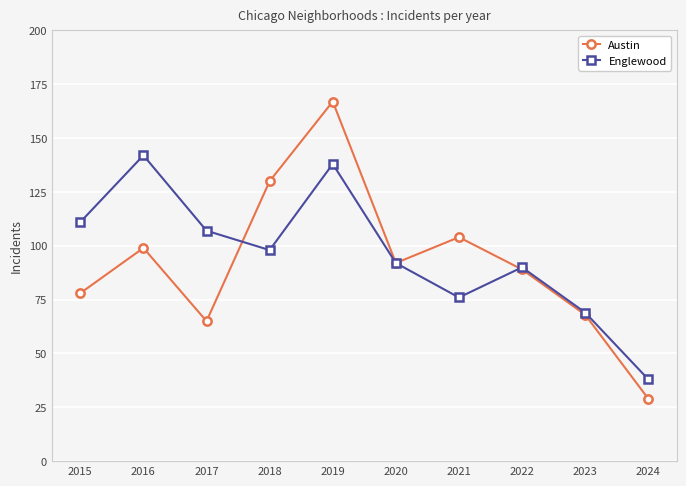

Count the number of categories in the chart.

10